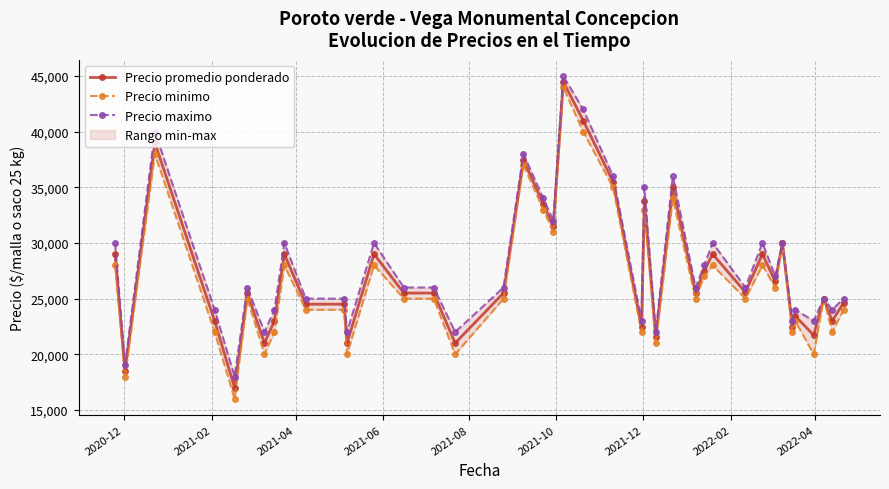

Reading left to right, transcribe all the data shown in this chart.

Precio promedio ponderado: 29000	18500	39000	23000	17000	25500	21000	23000	29000	24500	24500	21000	29000	25500	25500	21000	25500	37500	33500	31500	44500	41000	35500	22455	33800	21529	35000	25500	27500	29000	25583	29000	26545	30000	22444	23444	21714	25000	23000	24615
Precio minimo: 28000	18000	38000	22000	16000	25000	20000	22000	28000	24000	24000	20000	28000	25000	25000	20000	25000	37000	33000	31000	44000	40000	35000	22000	33000	21000	34000	25000	27000	28000	25000	28000	26000	30000	22000	23000	20000	25000	22000	24000
Precio maximo: 30000	19000	40000	24000	18000	26000	22000	24000	30000	25000	25000	22000	30000	26000	26000	22000	26000	38000	34000	32000	45000	42000	36000	23000	35000	22000	36000	26000	28000	30000	26000	30000	27000	30000	23000	24000	23000	25000	24000	25000